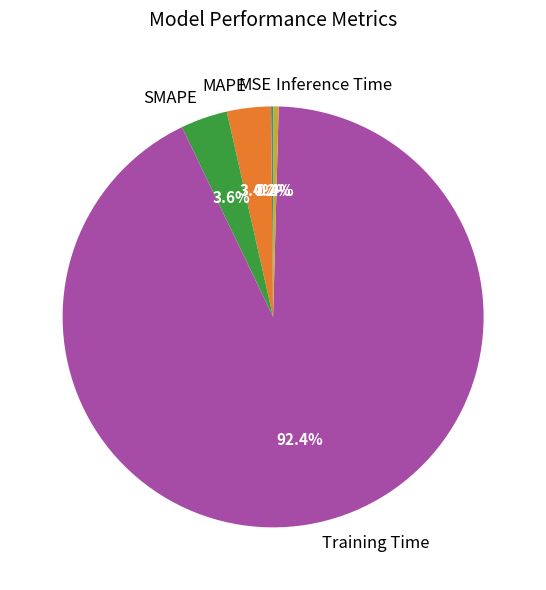

Which slice is the largest?

Training Time